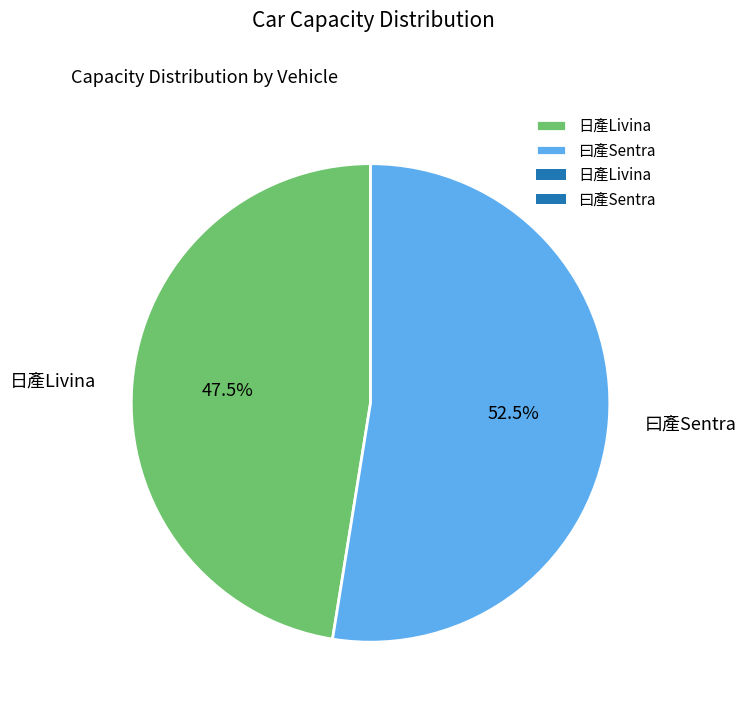

Count the number of slices in the pie.

2